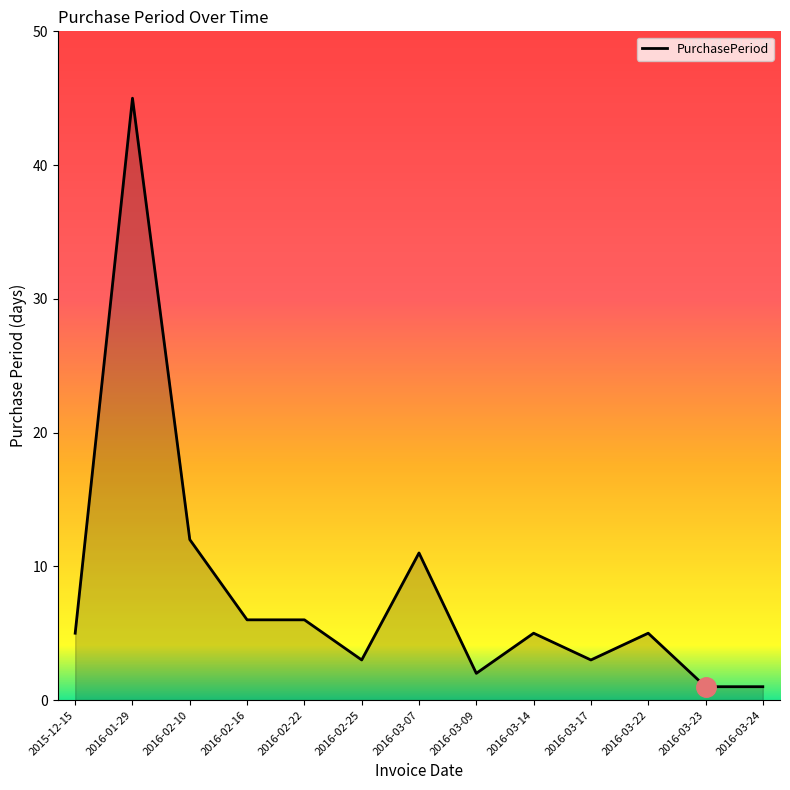

Which category has the highest value across all series?

2016-01-29